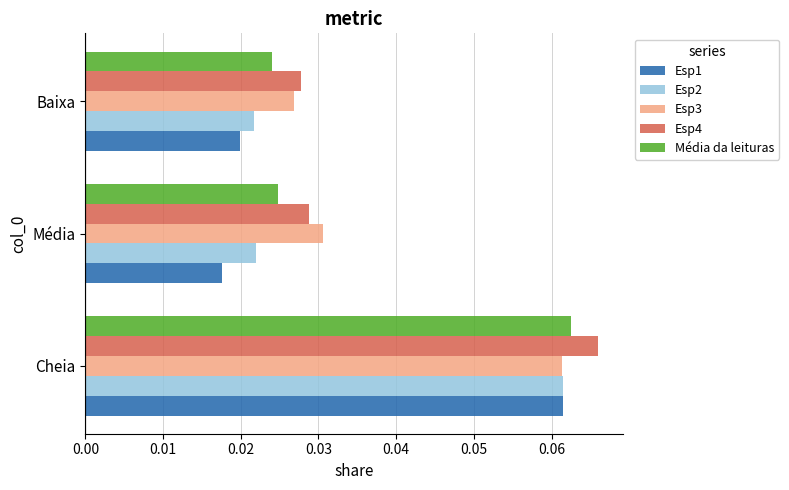

The value of Média da leituras at Cheia is 0.0. True or false?

False